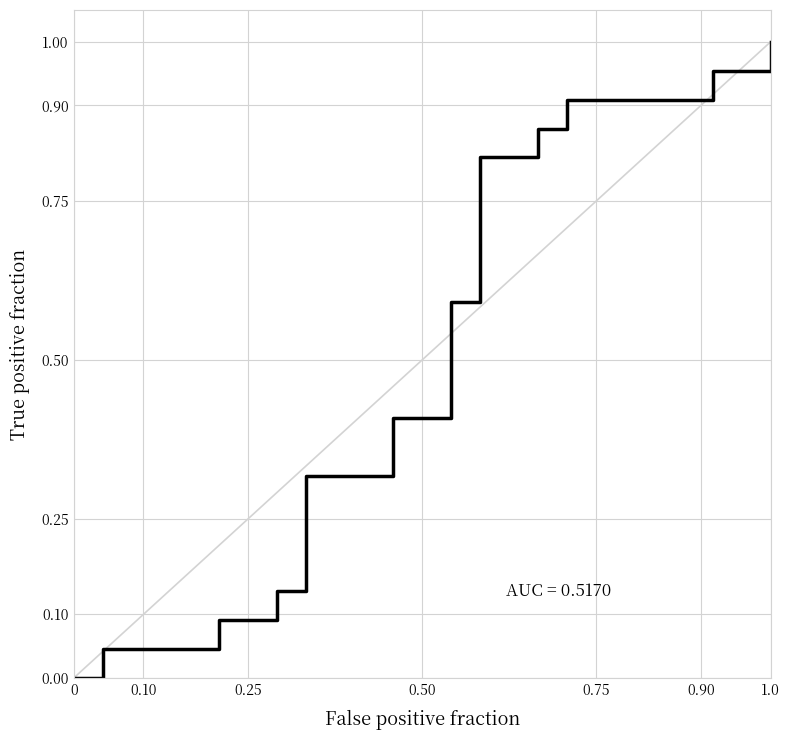

How many lines are shown in the chart?

1